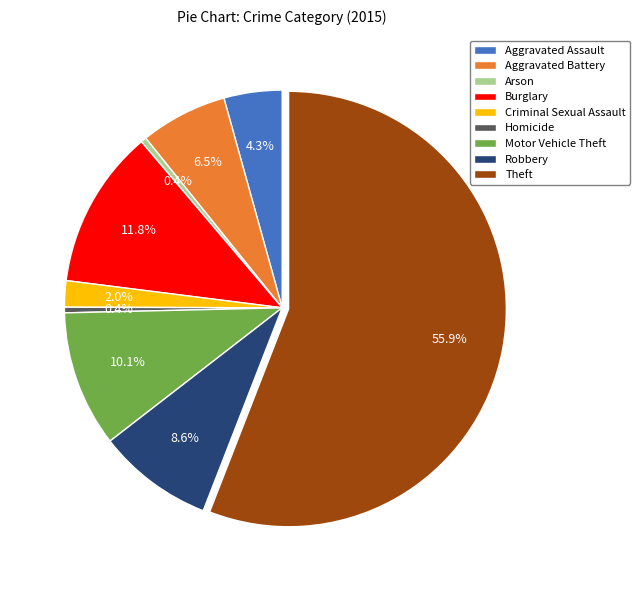

Which has a higher value, Robbery or Motor Vehicle Theft?

Motor Vehicle Theft